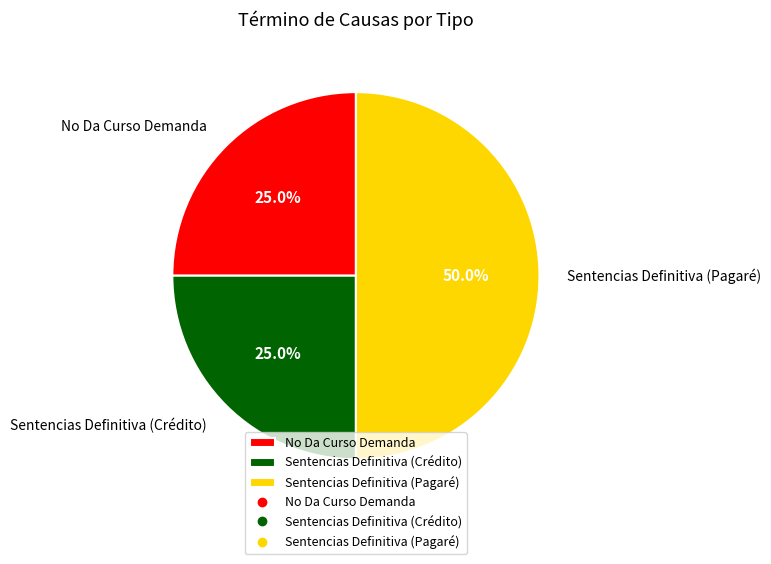

Is Sentencias Definitiva (Crédito) the majority of the pie?

No